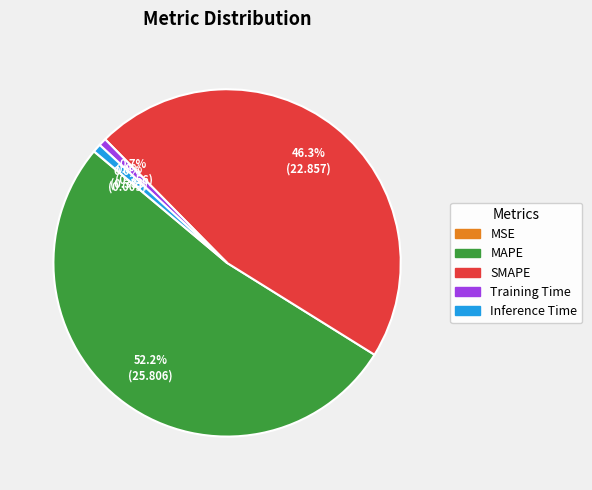

Is there any slice that represents more than half of the pie?

Yes